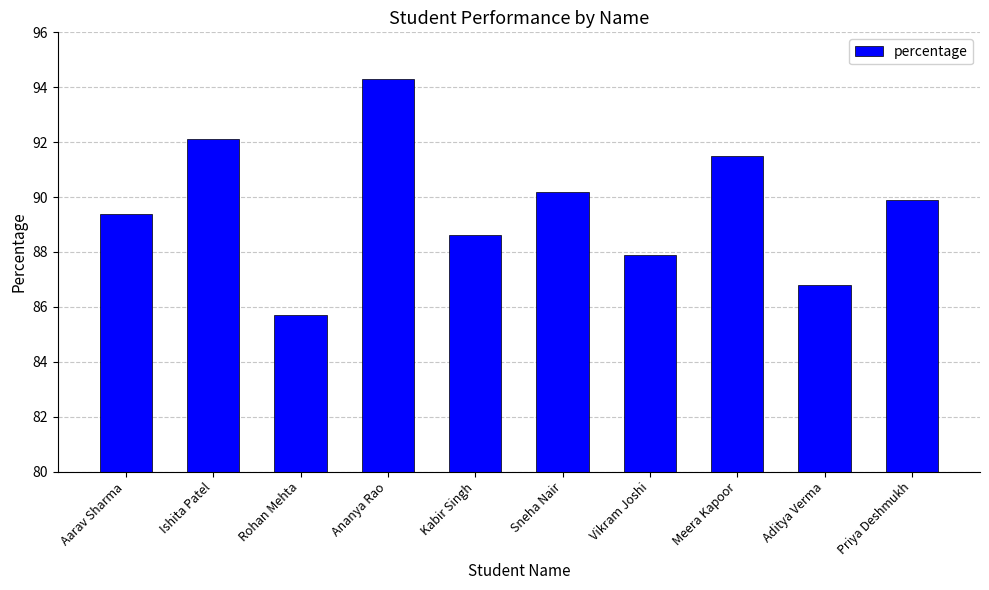

Which has a higher value, Ishita Patel or Aarav Sharma?

Ishita Patel